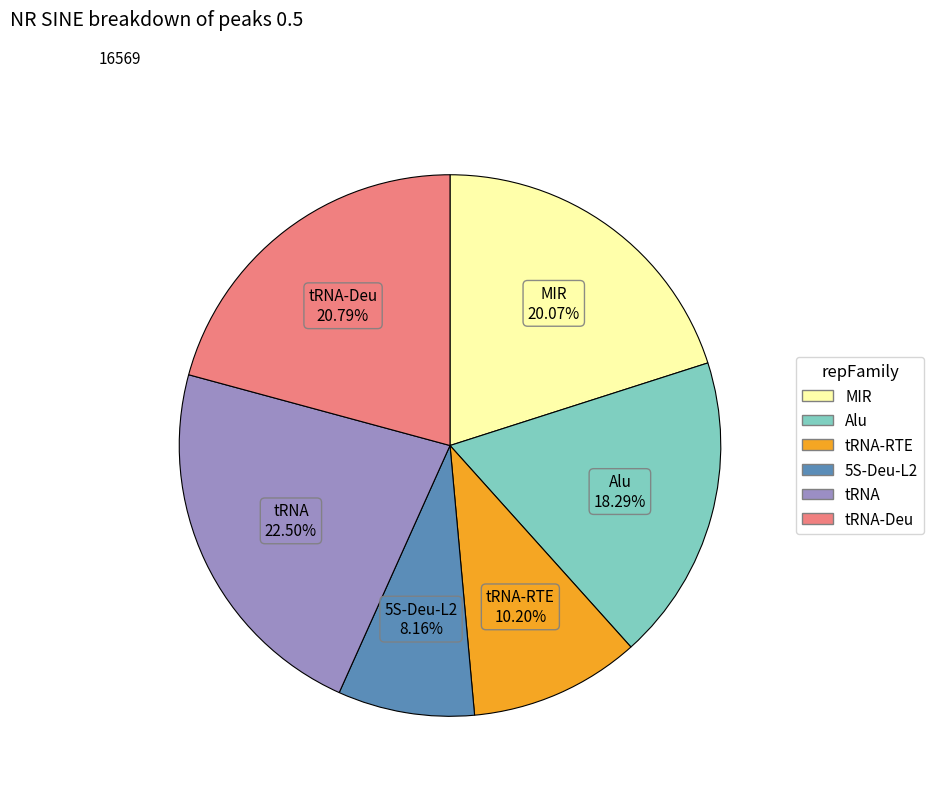

Is there any slice that represents more than half of the pie?

No